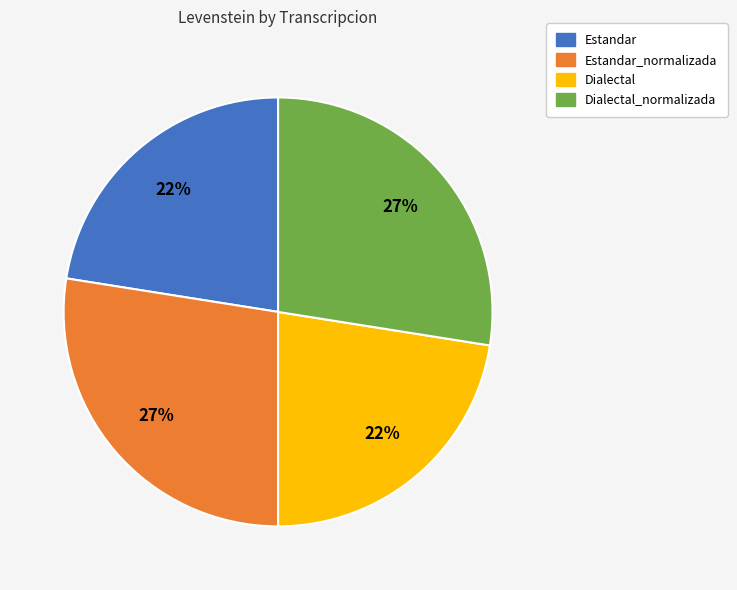

To the nearest percent, what is the average slice percentage?

25%